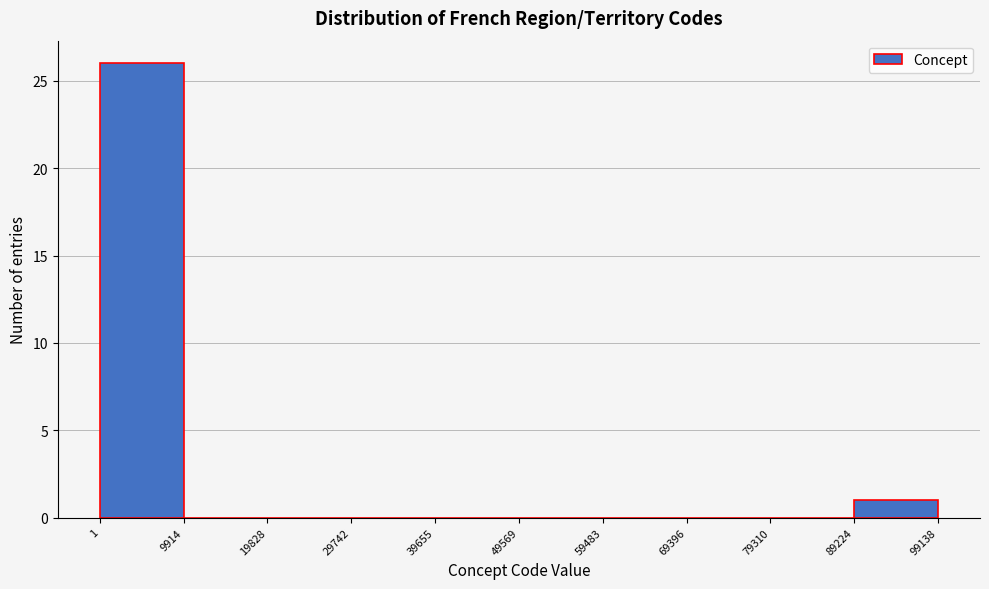

Reading left to right, list every bar in this chart as the range it spans on the x-axis followed by its height. The values are not printed on the chart, so give them approximately, as read against the axis.

1 to 9914: 26
9914 to 19828: 0
19828 to 29742: 0
29742 to 39655: 0
39655 to 49569: 0
49569 to 59483: 0
59483 to 69396: 0
69396 to 79310: 0
79310 to 89224: 0
89224 to 99138: 1